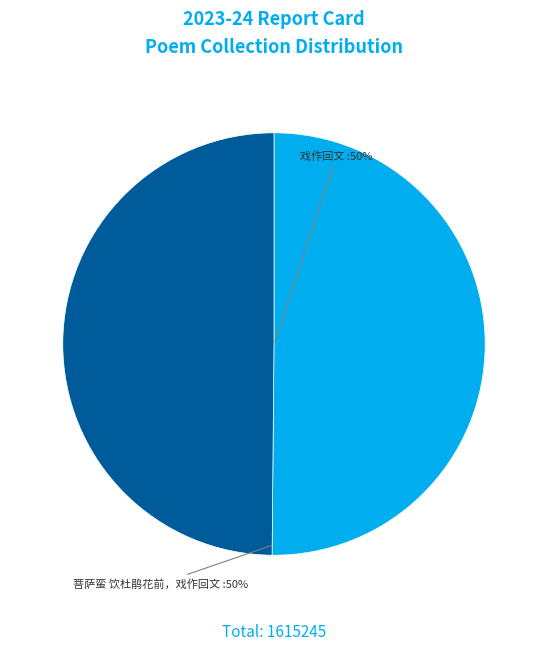

What percentage is the 菩萨蛮 饮杜鹃花前，戏作回文 slice, to the nearest percent?

50%